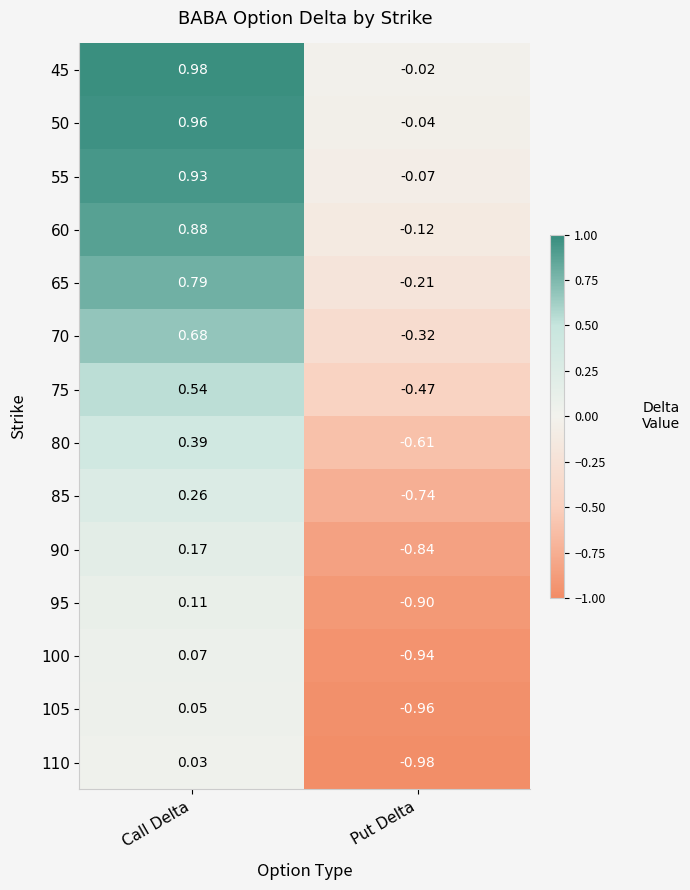

List the labels in order of 60 value, largest first.

Call Delta, Put Delta